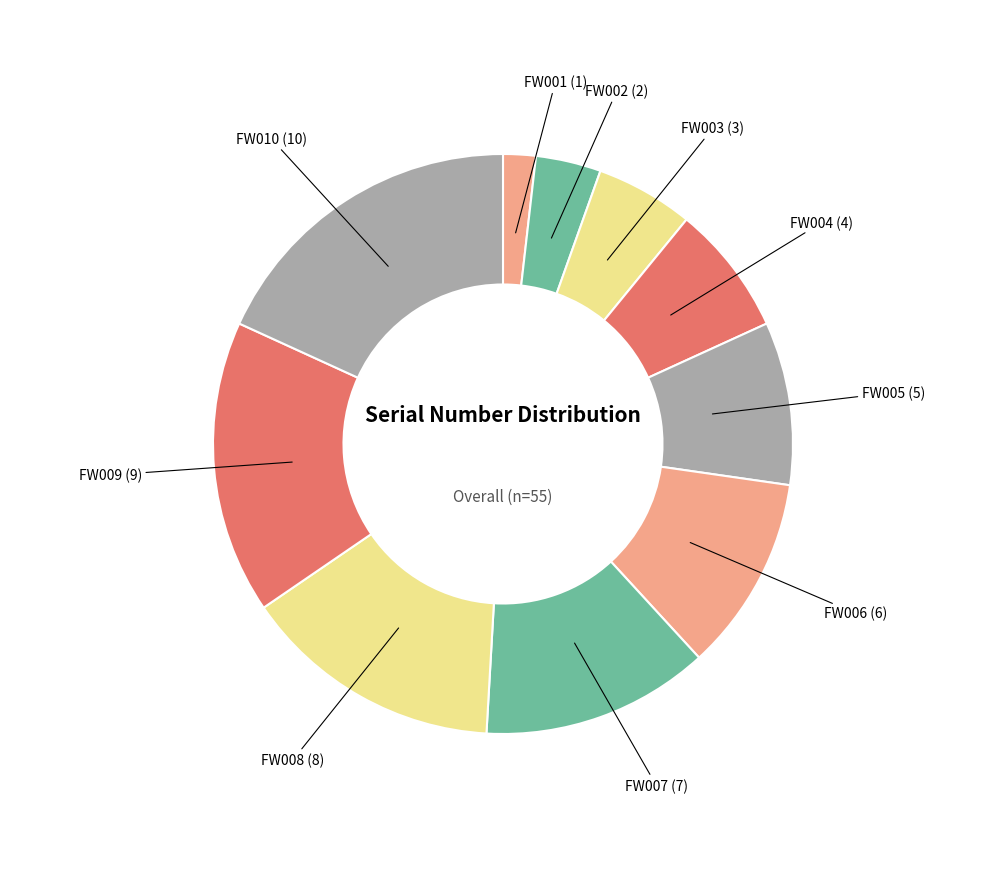

Is there any slice that represents more than half of the pie?

No